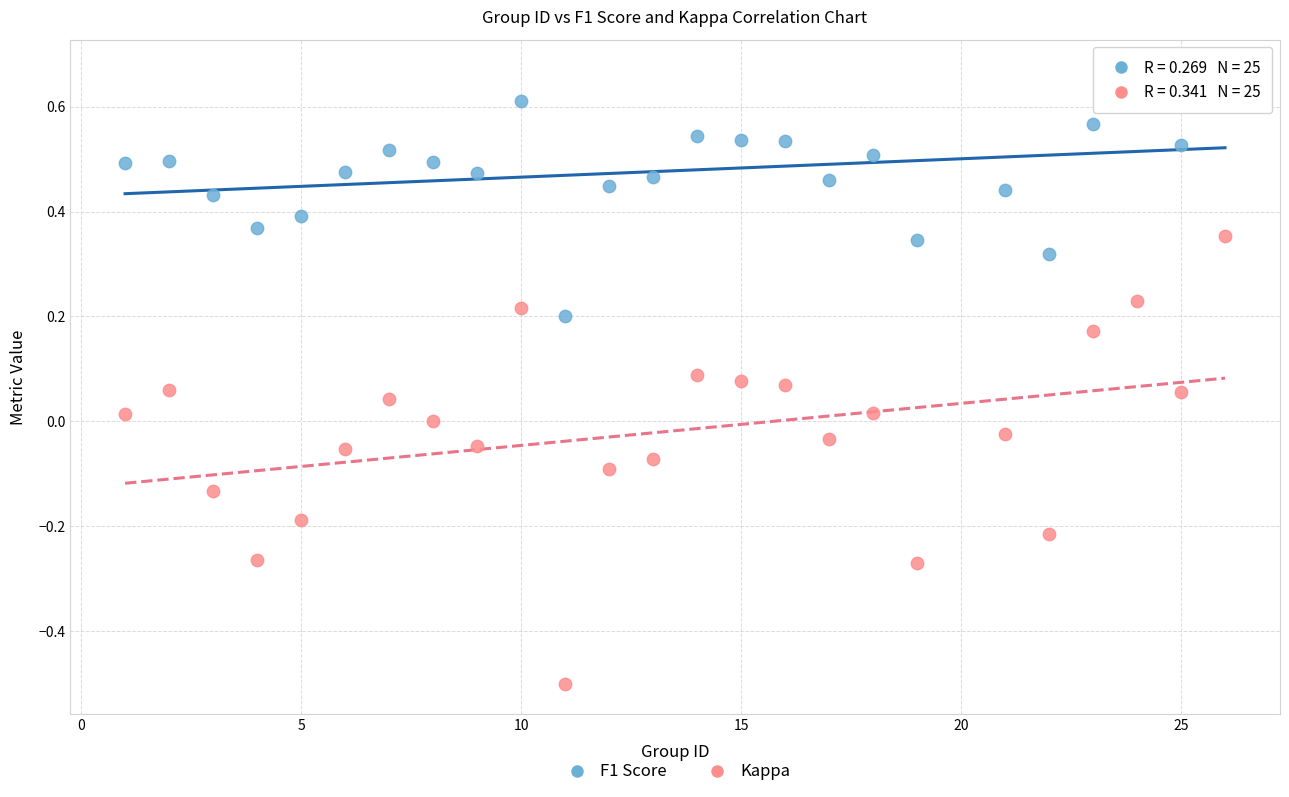

Which series contains the highest Y value?

F1 Score